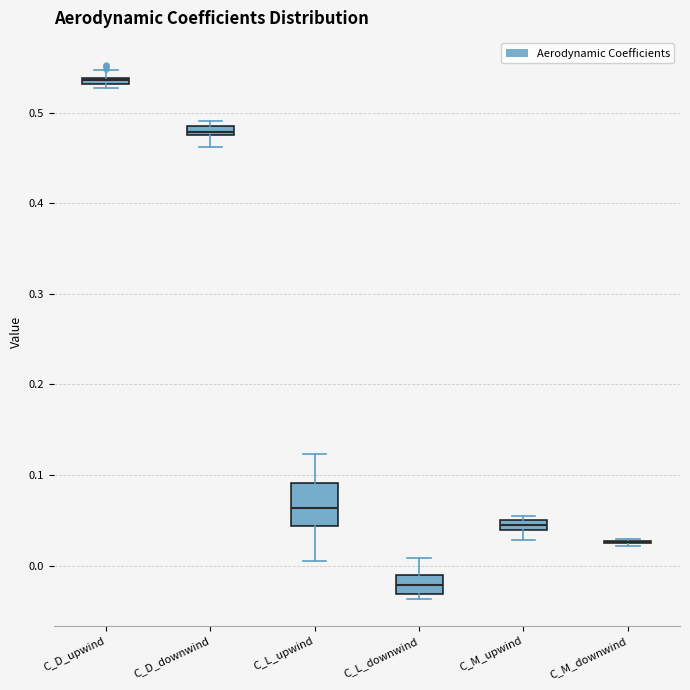

Where does the lower whisker of the box for C_M_upwind end on the y-axis? The values are not printed on the chart, so give them approximately, as read against the axis.

0.03